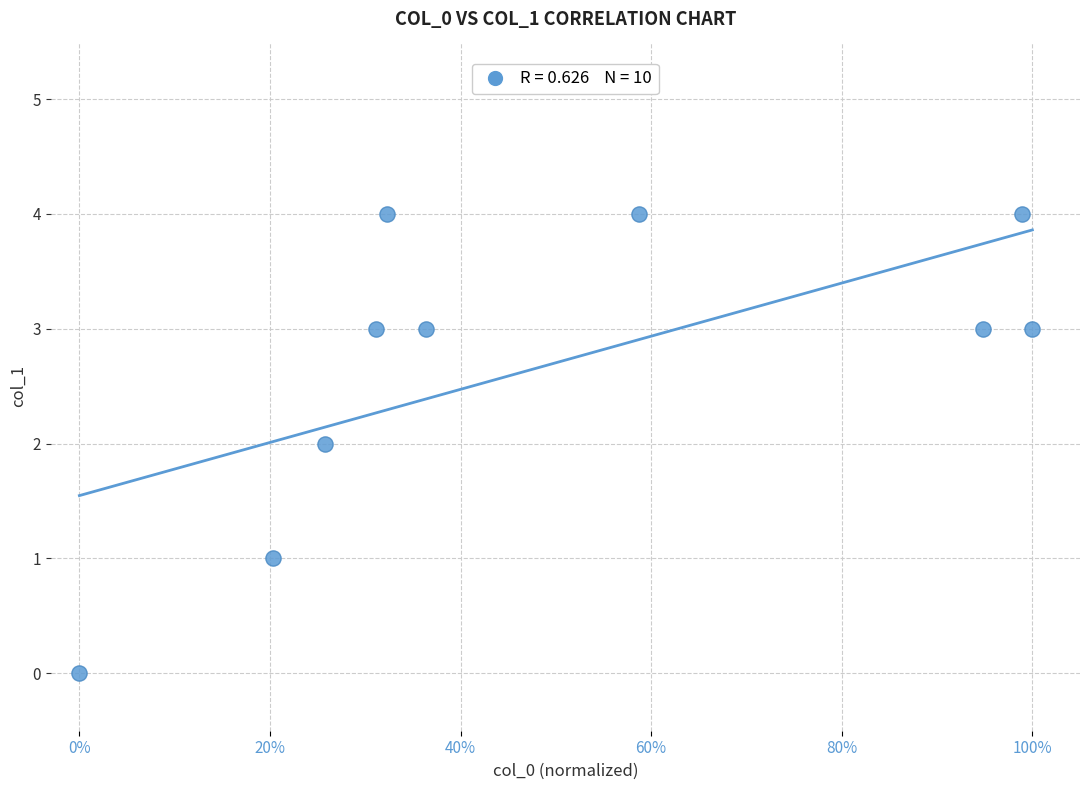

What is the average Y value?

3